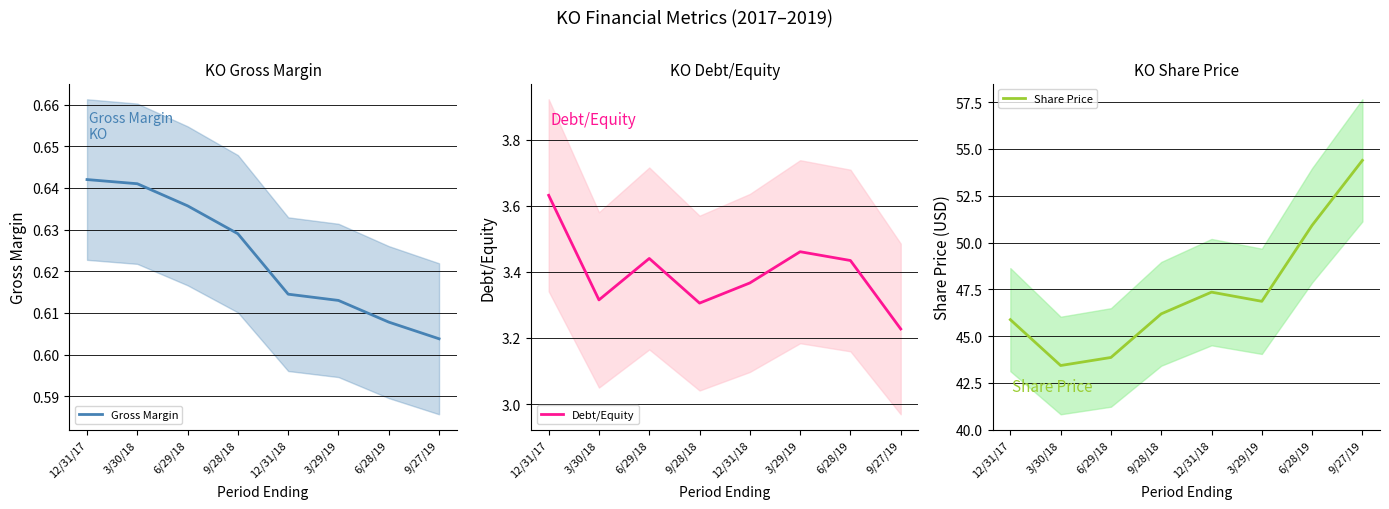

What is the spread (max minus min) of values at 9/27/19?

53.8